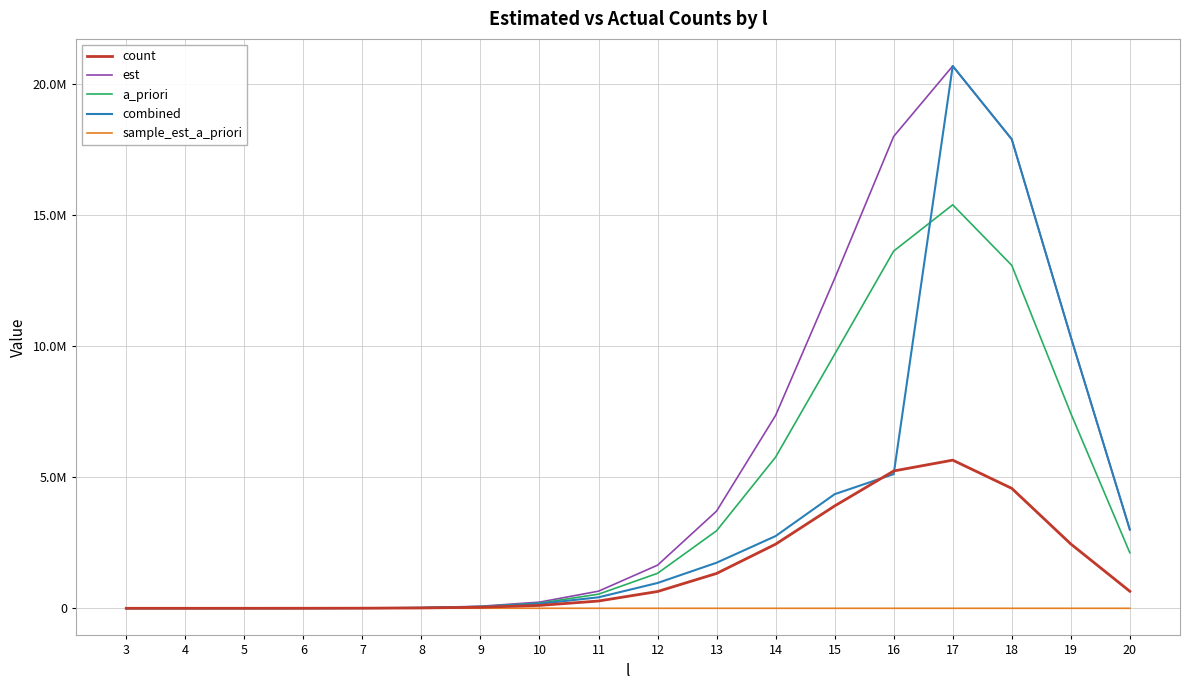

True or false: combined has more than 1 interior local peaks.

False